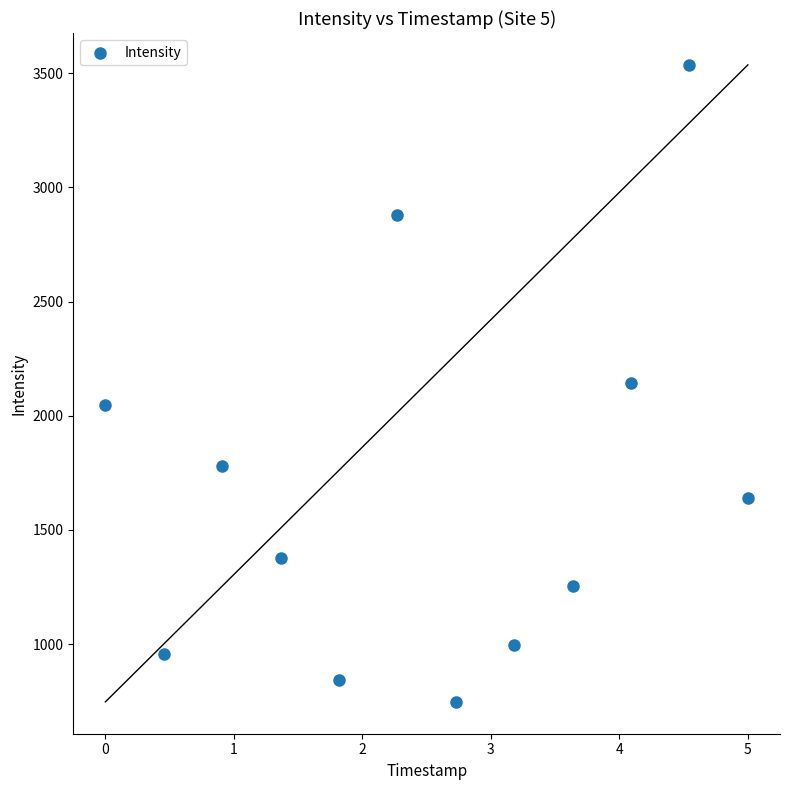

What is the average X value?

2.5